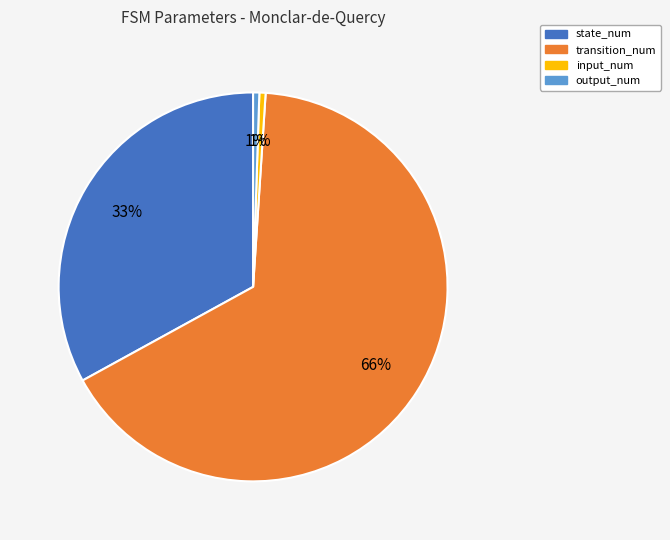

How many slices are in this pie chart?

4